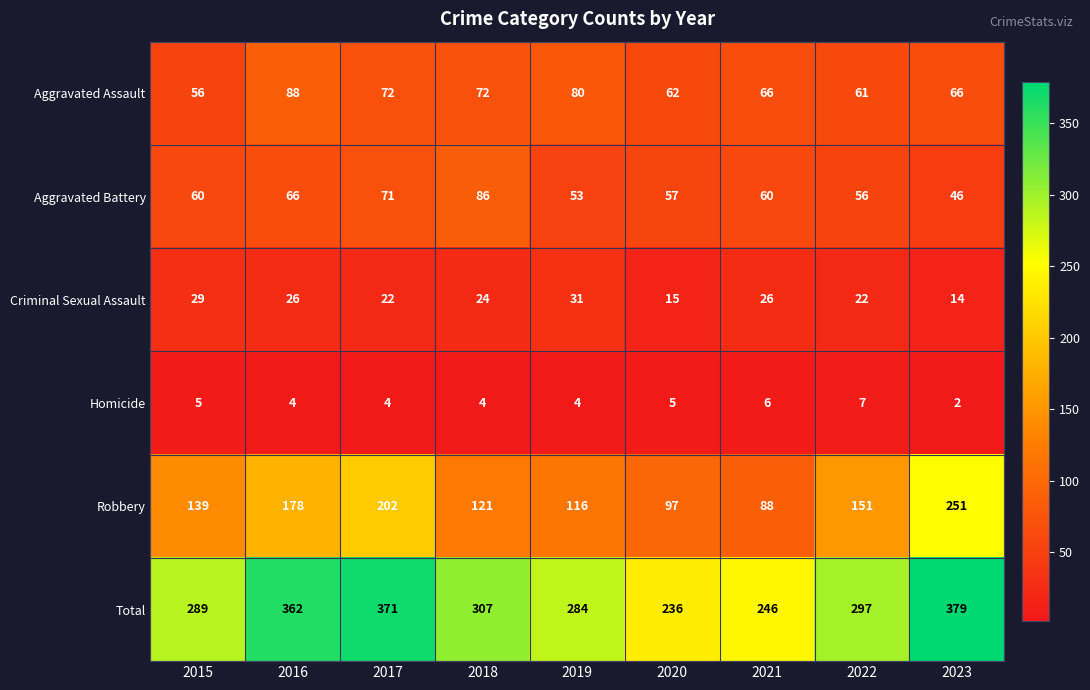

Which category has the lowest value in the Total series?

2020